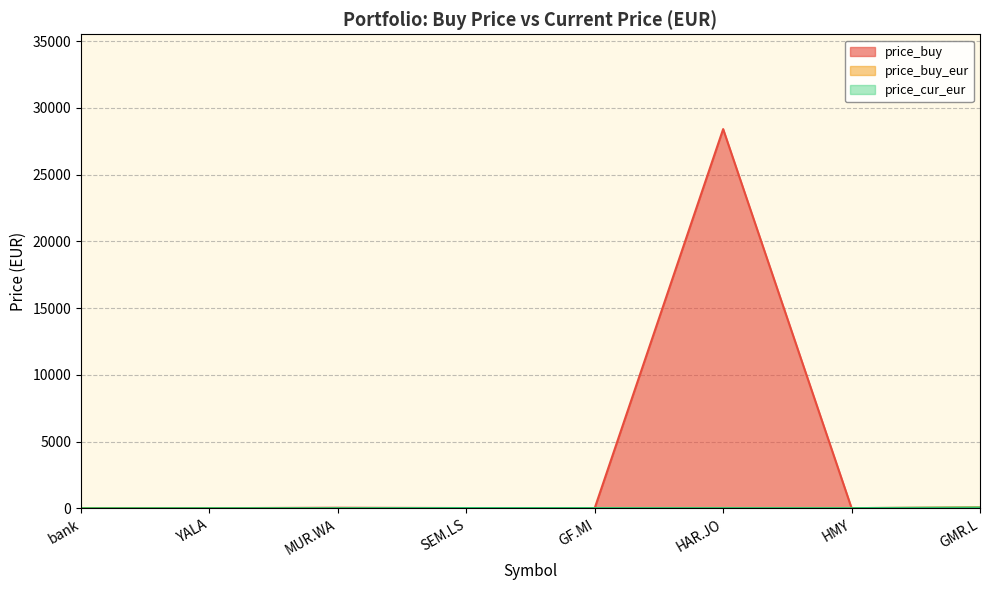

Does the chart have visible grid lines?

Yes